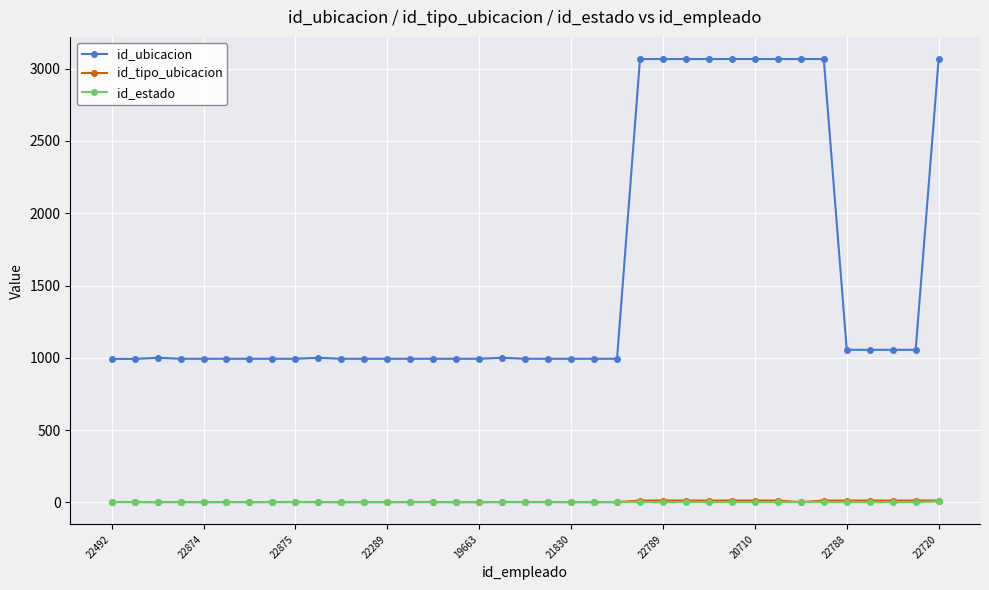

Which series has the largest range (max minus min)?

id_ubicacion